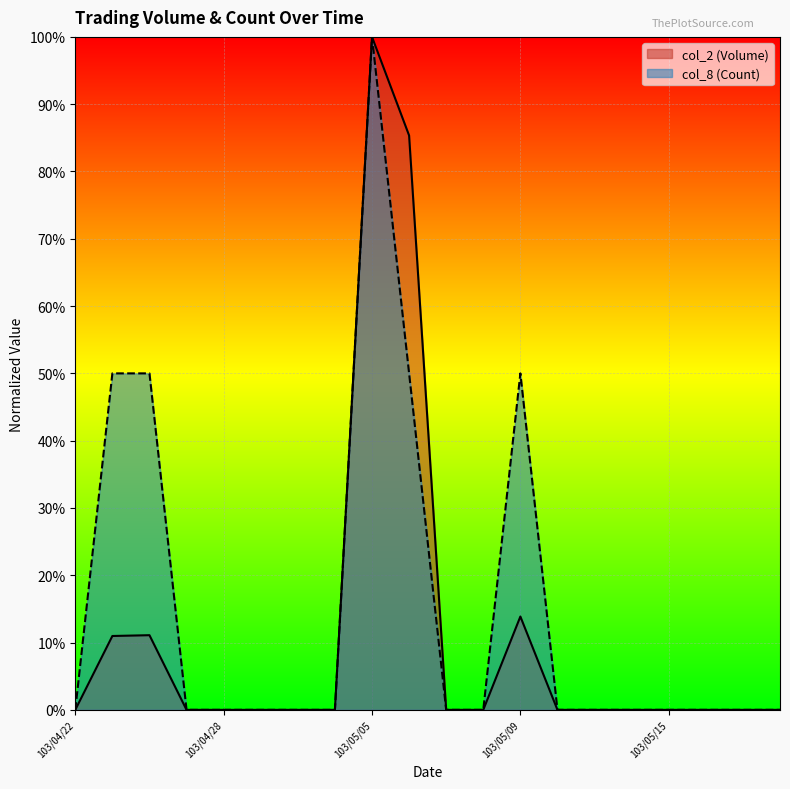

How many interior local peaks does the col_2 (Volume) series have?

3